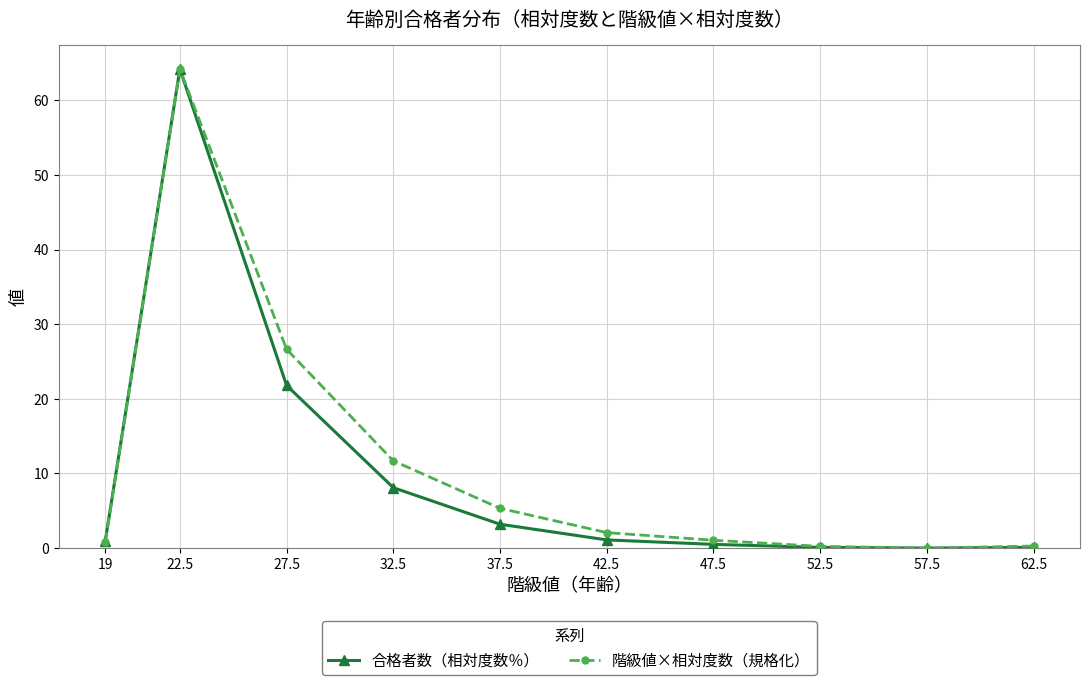

What is the highest value of the 合格者数（相対度数％） series?

64.2